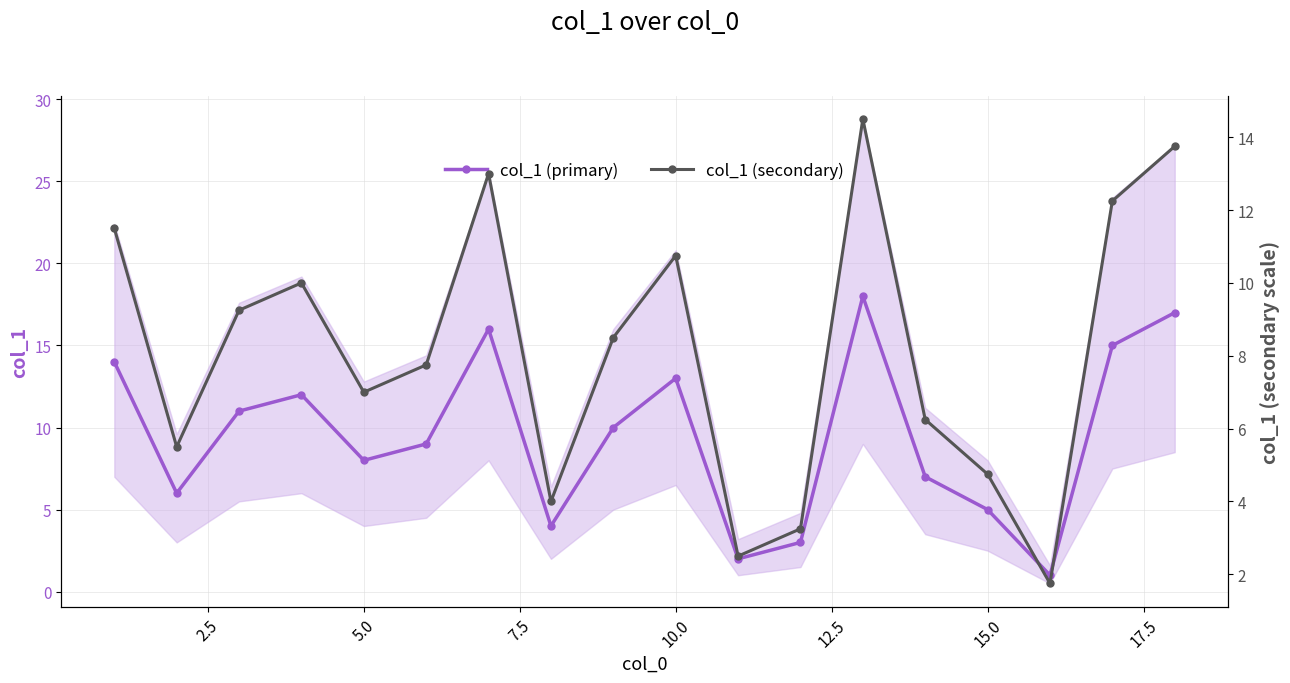

List the series in order of their overall mean, lowest first.

col_1 (secondary), col_1 (primary)